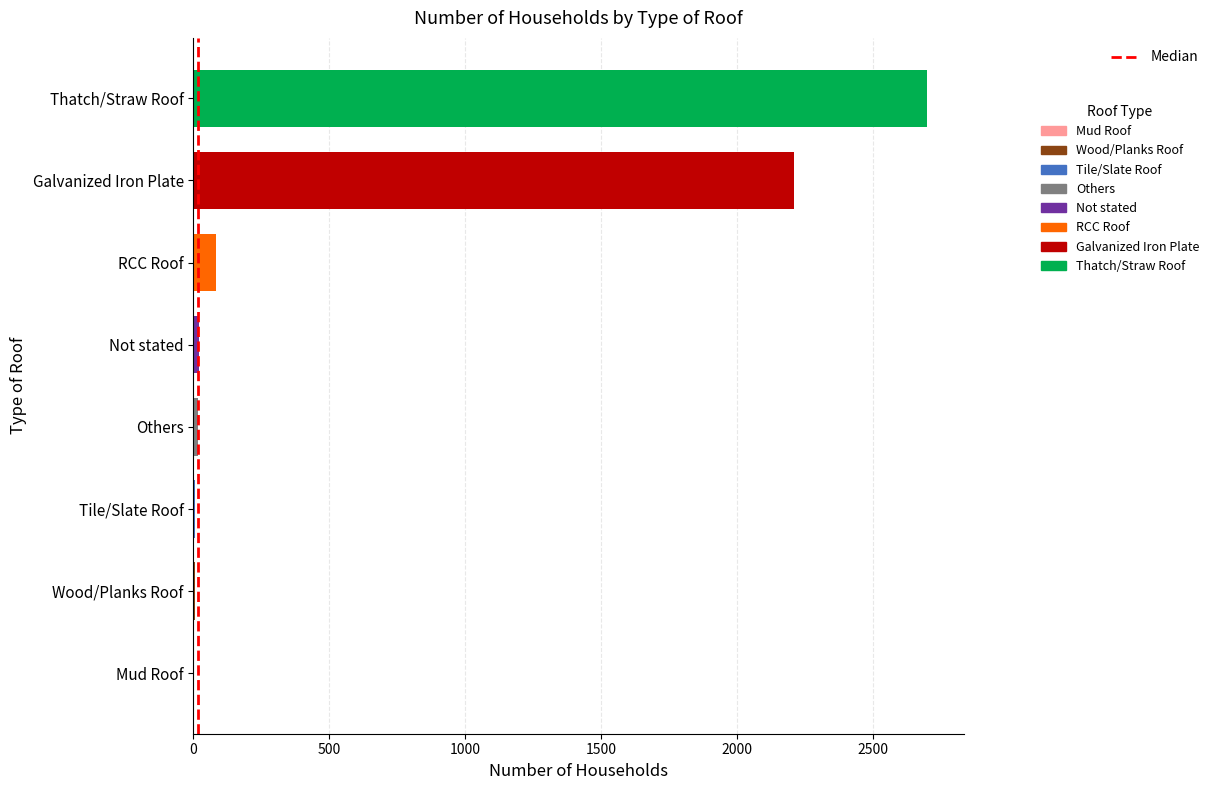

Which has a higher value, Not stated or Galvanized Iron Plate?

Galvanized Iron Plate